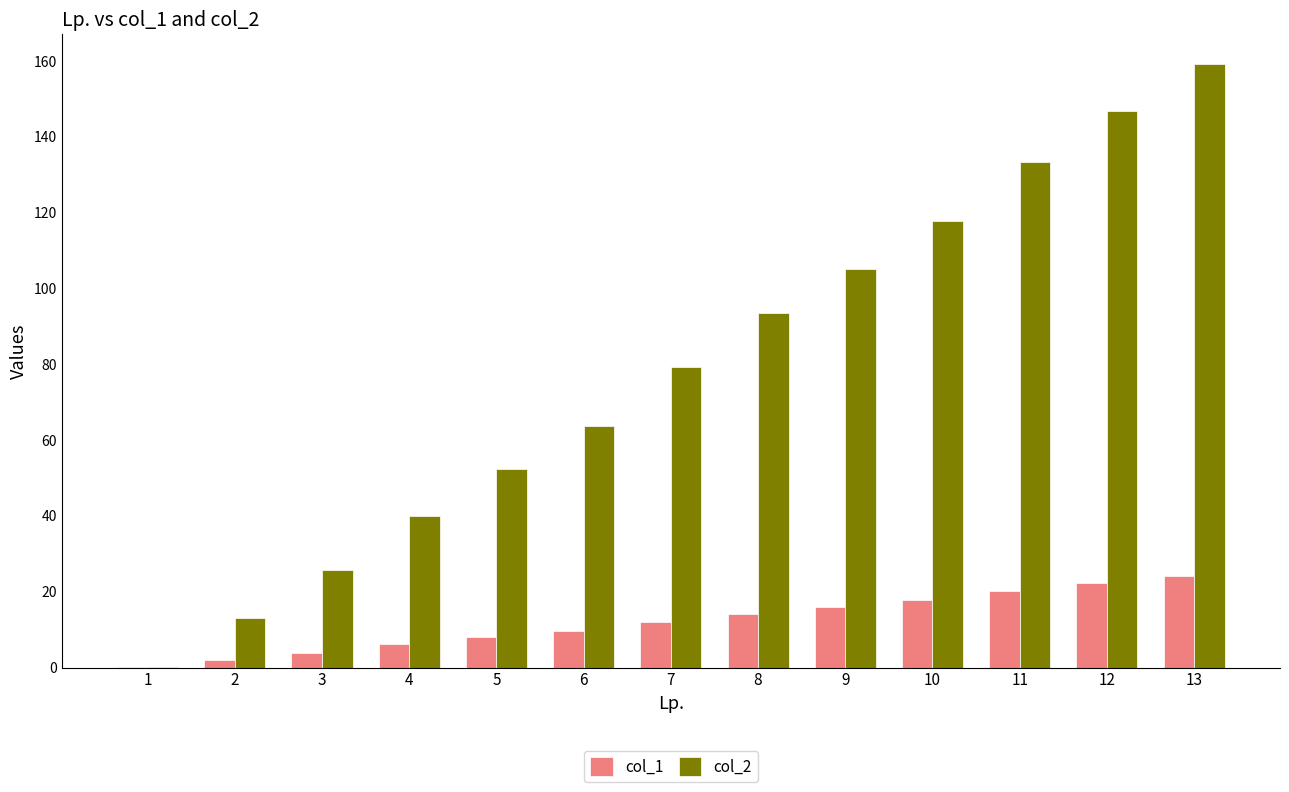

Which series changed the most between 3 and 6?

col_2